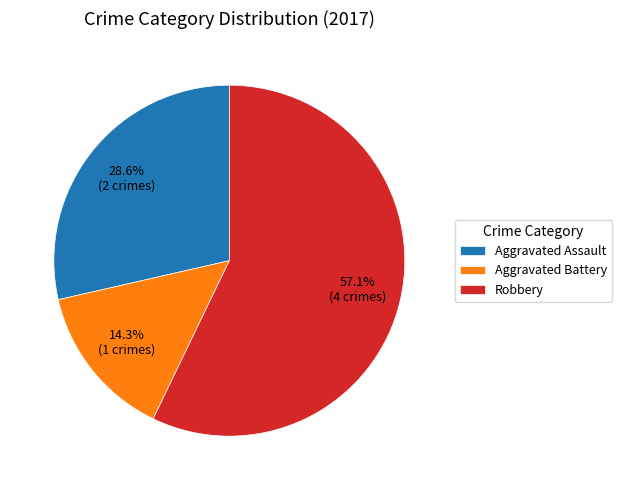

Does any single category account for the majority?

Yes